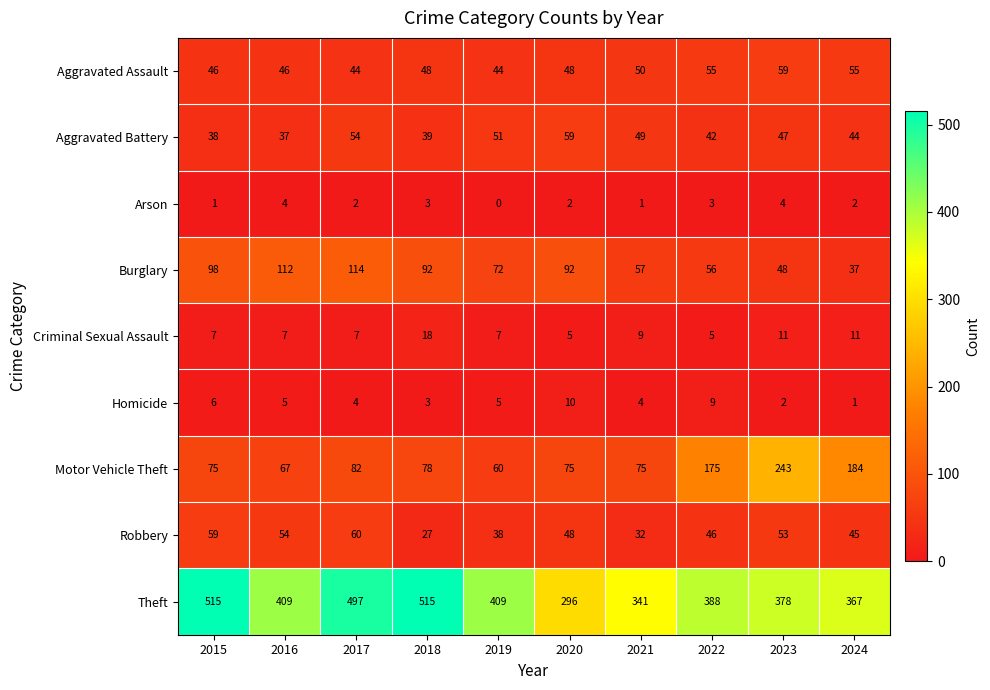

Rank the series at 2015 from lowest to highest value.

Arson, Homicide, Criminal Sexual Assault, Aggravated Battery, Aggravated Assault, Robbery, Motor Vehicle Theft, Burglary, Theft